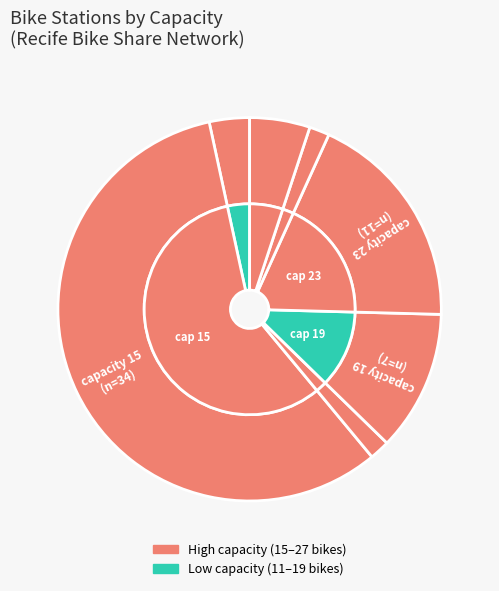

Is it true that 19 is 12% of the pie?

True